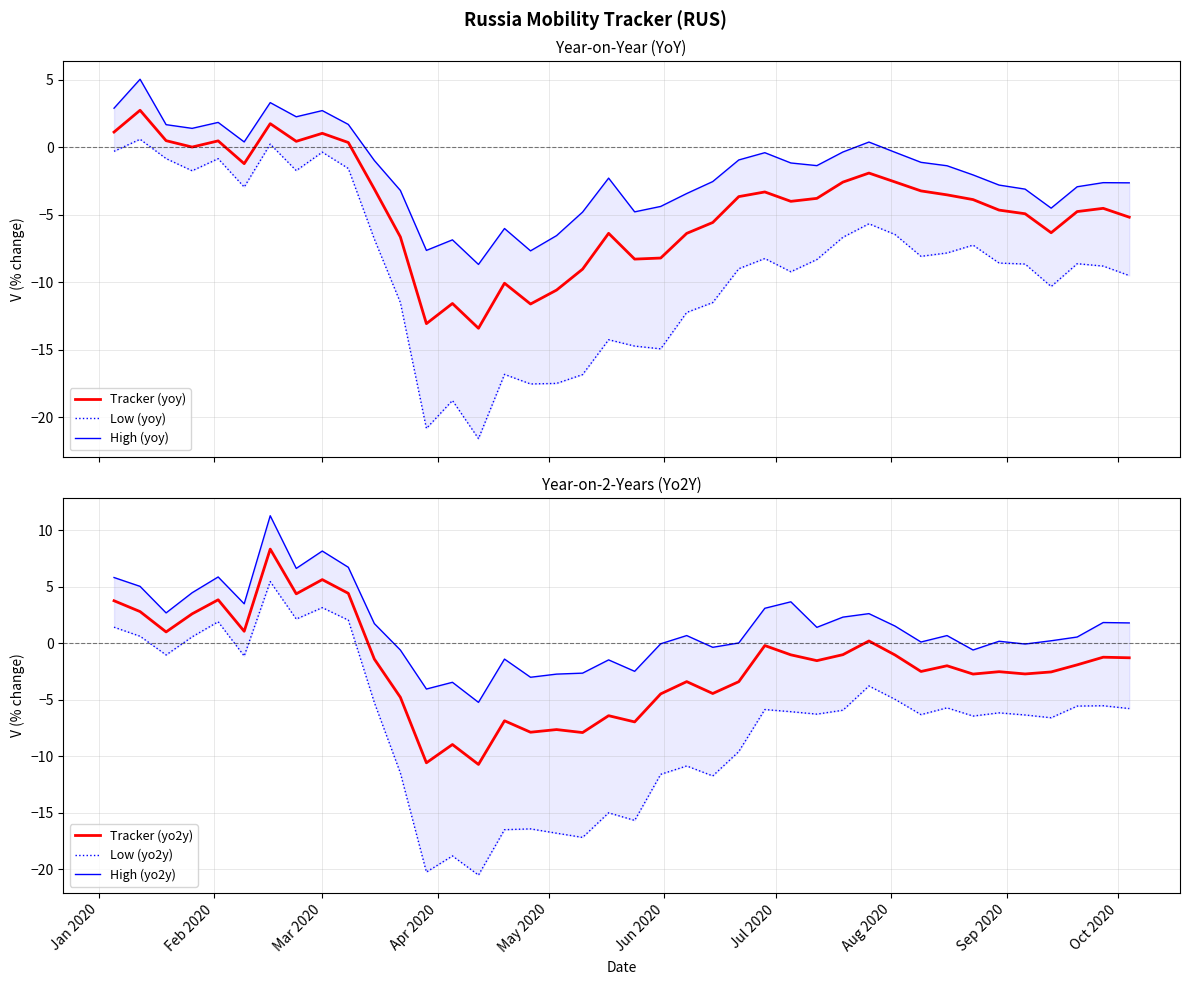

Reading left to right, transcribe all the data shown in this chart.

Tracker (yoy): 1.1	2.7	0.5	0.0	0.5	-1.2	1.8	0.4	1.0	0.4	-3.1	-6.6	-13.1	-11.6	-13.4	-10.1	-11.6	-10.6	-9.0	-6.4	-8.3	-8.2	-6.4	-5.6	-3.7	-3.3	-4.0	-3.8	-2.6	-1.9	-2.6	-3.2	-3.5	-3.9	-4.7	-4.9	-6.3	-4.8	-4.5	-5.2
Low (yoy): -0.3	0.6	-0.8	-1.7	-0.8	-2.9	0.2	-1.7	-0.4	-1.6	-6.8	-11.5	-20.8	-18.8	-21.6	-16.8	-17.5	-17.5	-16.8	-14.3	-14.7	-14.9	-12.2	-11.5	-9.0	-8.2	-9.2	-8.3	-6.7	-5.7	-6.5	-8.1	-7.8	-7.2	-8.6	-8.7	-10.3	-8.6	-8.8	-9.5
High (yoy): 2.9	5.0	1.7	1.4	1.8	0.4	3.3	2.3	2.7	1.7	-1.0	-3.2	-7.6	-6.9	-8.7	-6.0	-7.7	-6.5	-4.8	-2.3	-4.8	-4.4	-3.4	-2.5	-0.9	-0.4	-1.2	-1.4	-0.4	0.4	-0.4	-1.1	-1.4	-2.0	-2.8	-3.1	-4.5	-2.9	-2.6	-2.6
Tracker (yo2y): 3.8	2.8	1.0	2.6	3.9	1.1	8.3	4.4	5.6	4.4	-1.4	-4.8	-10.6	-9.0	-10.7	-6.9	-7.9	-7.6	-7.9	-6.4	-7.0	-4.5	-3.4	-4.4	-3.4	-0.2	-1.0	-1.5	-1.0	0.2	-1.0	-2.5	-2.0	-2.7	-2.5	-2.7	-2.5	-1.9	-1.2	-1.3
Low (yo2y): 1.4	0.6	-1.0	0.6	1.9	-1.1	5.5	2.2	3.2	2.1	-5.2	-11.5	-20.3	-18.8	-20.5	-16.5	-16.4	-16.8	-17.2	-15.0	-15.7	-11.6	-10.9	-11.7	-9.6	-5.9	-6.1	-6.3	-5.9	-3.8	-5.0	-6.3	-5.7	-6.4	-6.2	-6.3	-6.6	-5.6	-5.5	-5.8
High (yo2y): 5.8	5.0	2.7	4.5	5.9	3.5	11.3	6.6	8.2	6.7	1.7	-0.6	-4.0	-3.4	-5.2	-1.4	-3.0	-2.7	-2.6	-1.5	-2.5	-0.0	0.7	-0.4	0.0	3.1	3.7	1.4	2.3	2.6	1.5	0.1	0.7	-0.6	0.2	-0.1	0.2	0.6	1.8	1.8